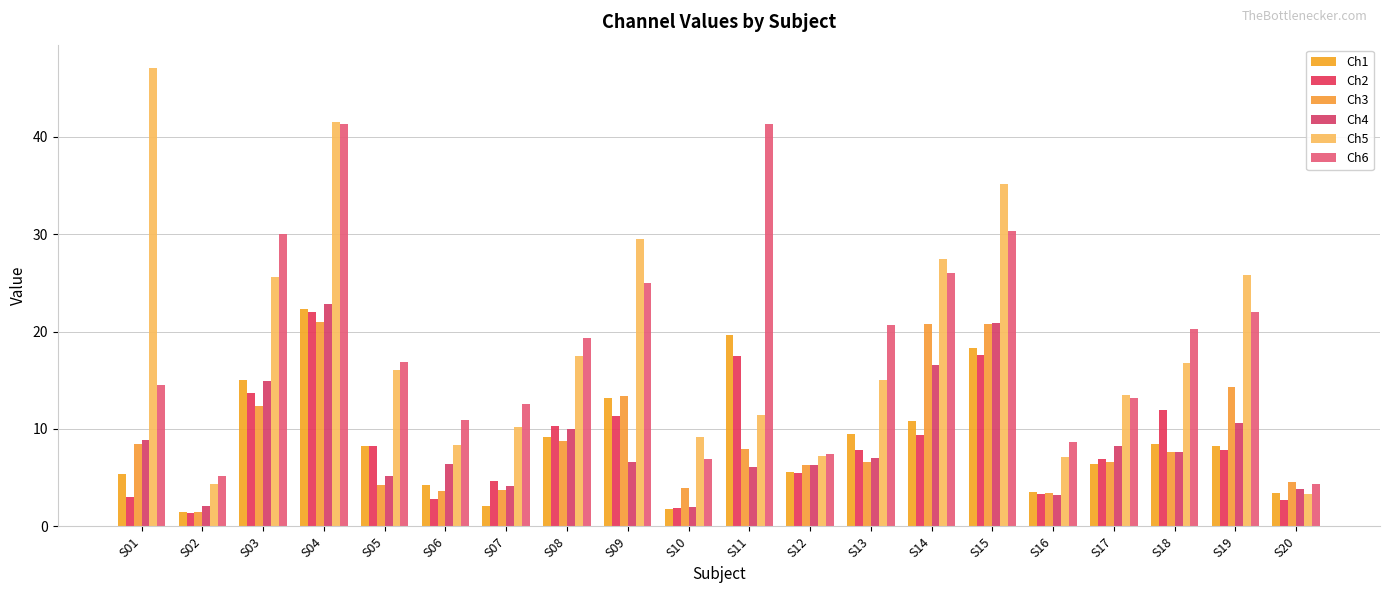

How many data points does each series have?

20